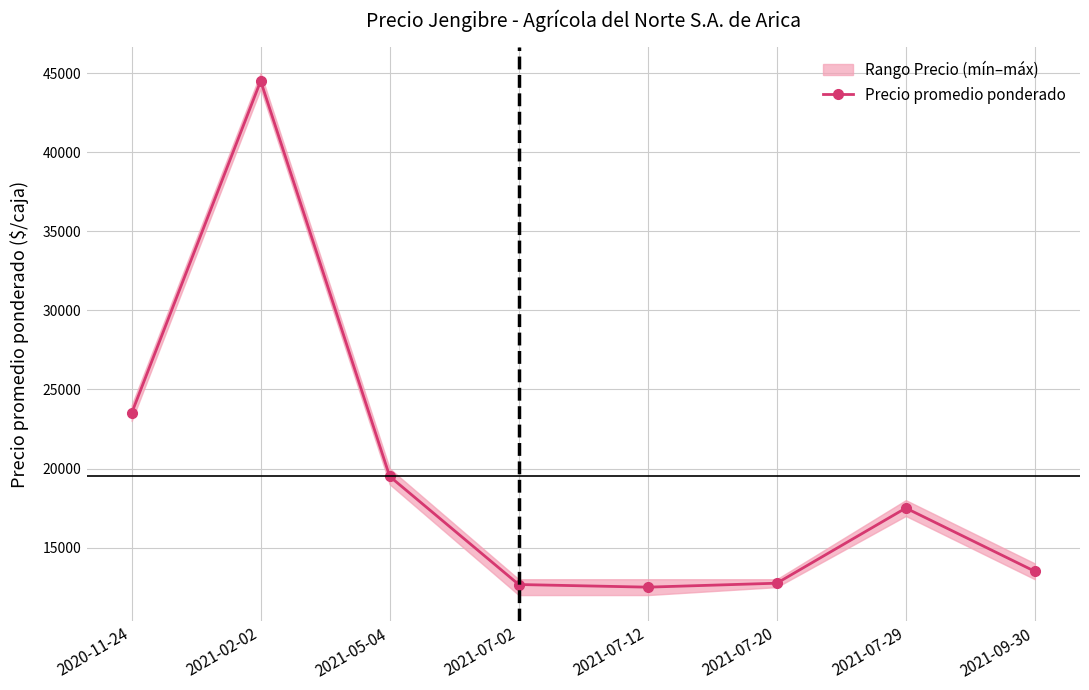

Is it true that the value at 2021-07-29 is 17500?

True